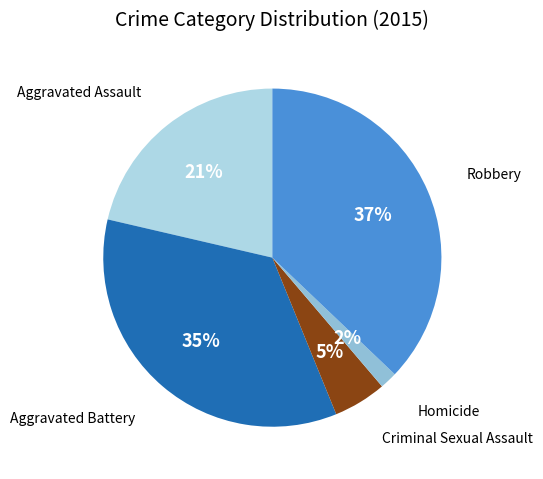

To the nearest percent, what is the difference between the largest and smallest slice percentages?

35%